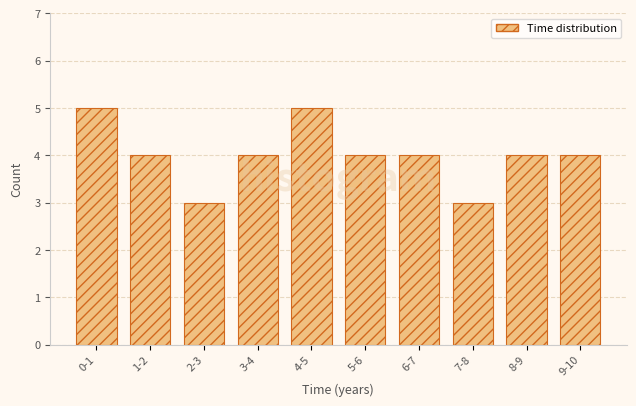

Reading left to right, what are all the values shown in this chart?

5	4	3	4	5	4	4	3	4	4